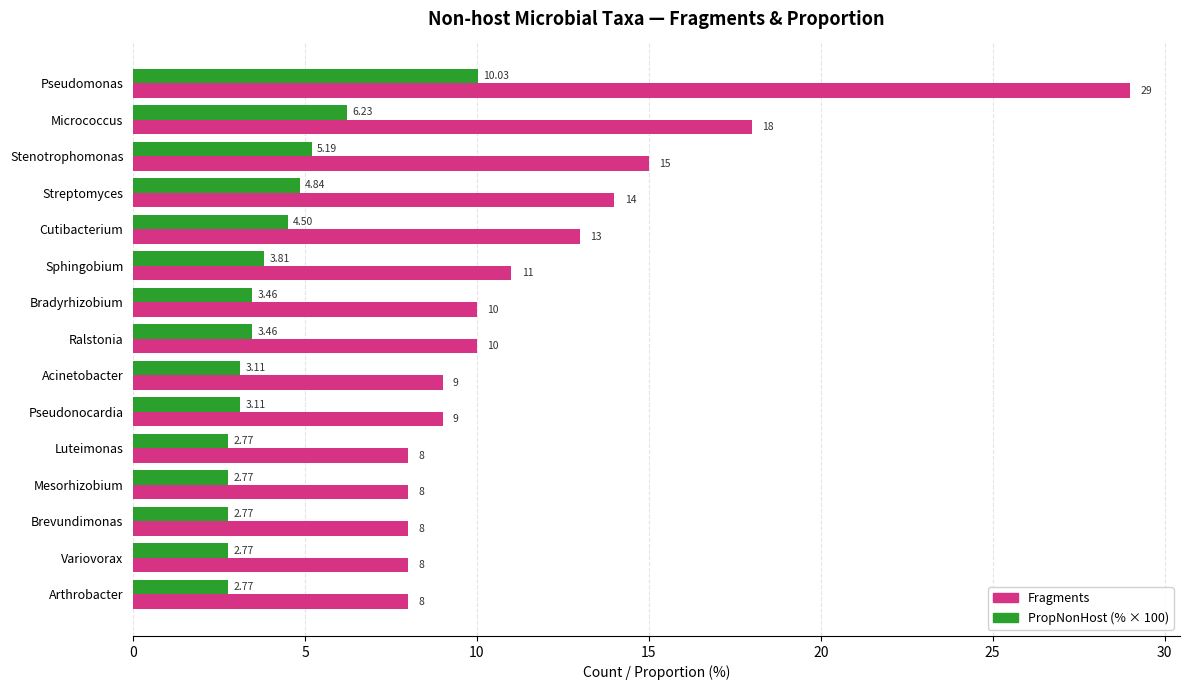

At which category is the sum across all series the highest?

Pseudomonas